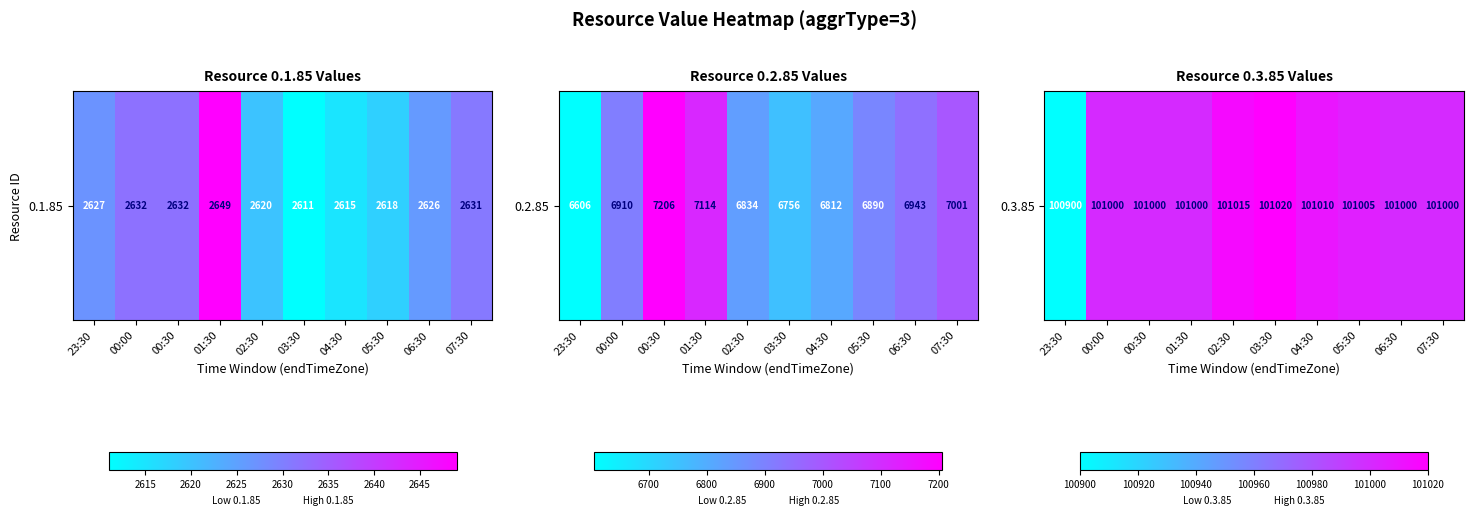

What is the average value?

100995